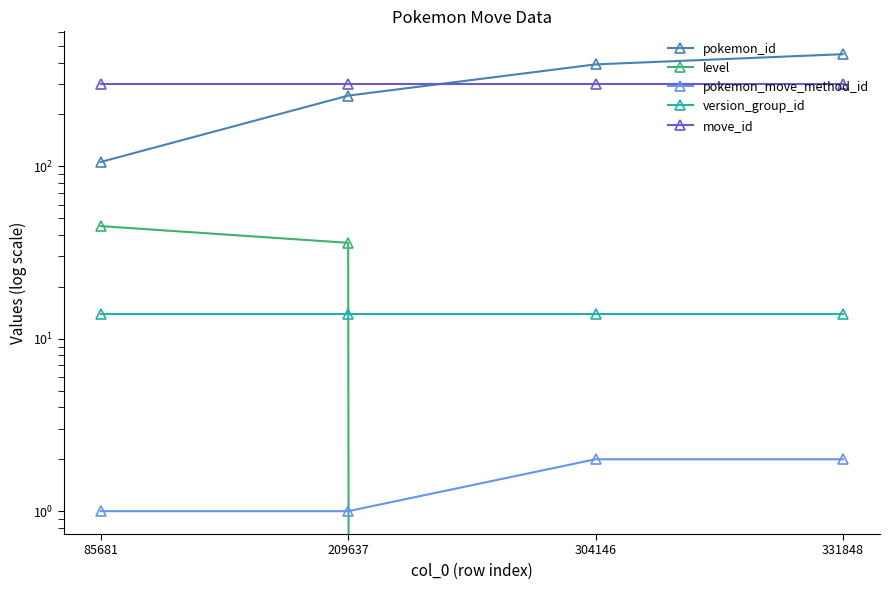

True or false: pokemon_id has a value of 390 at 304146.

True